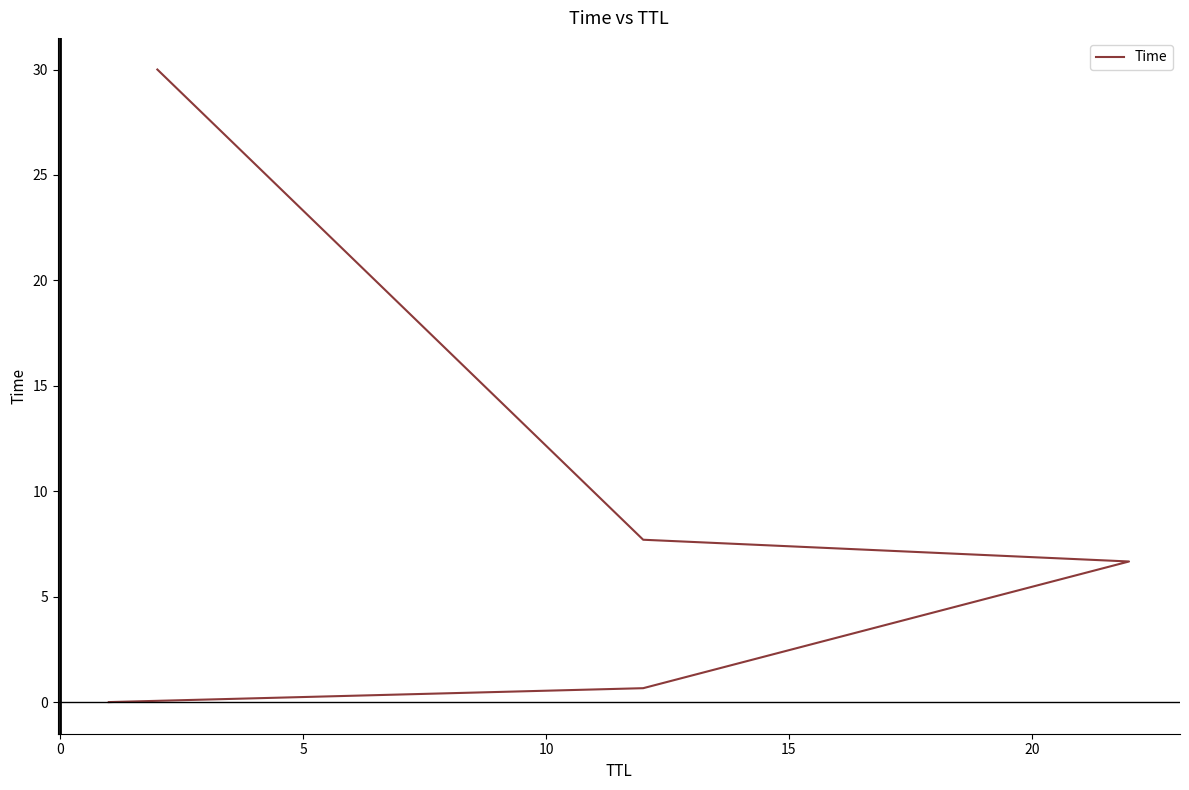

What is the greatest value displayed?

30.0